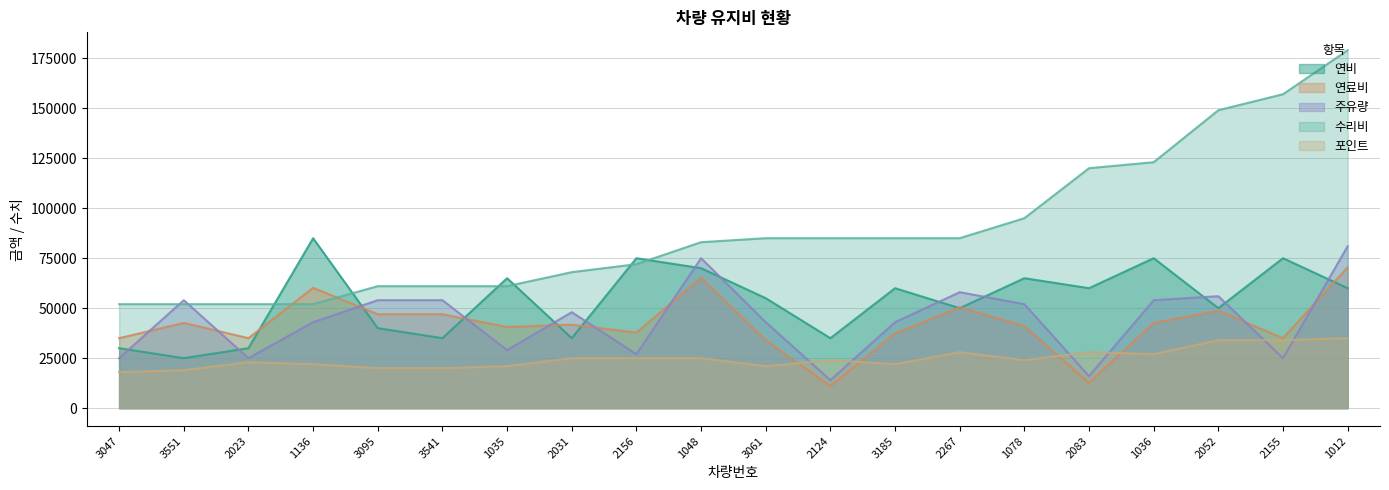

What is the average value of the 포인트 series?

24750